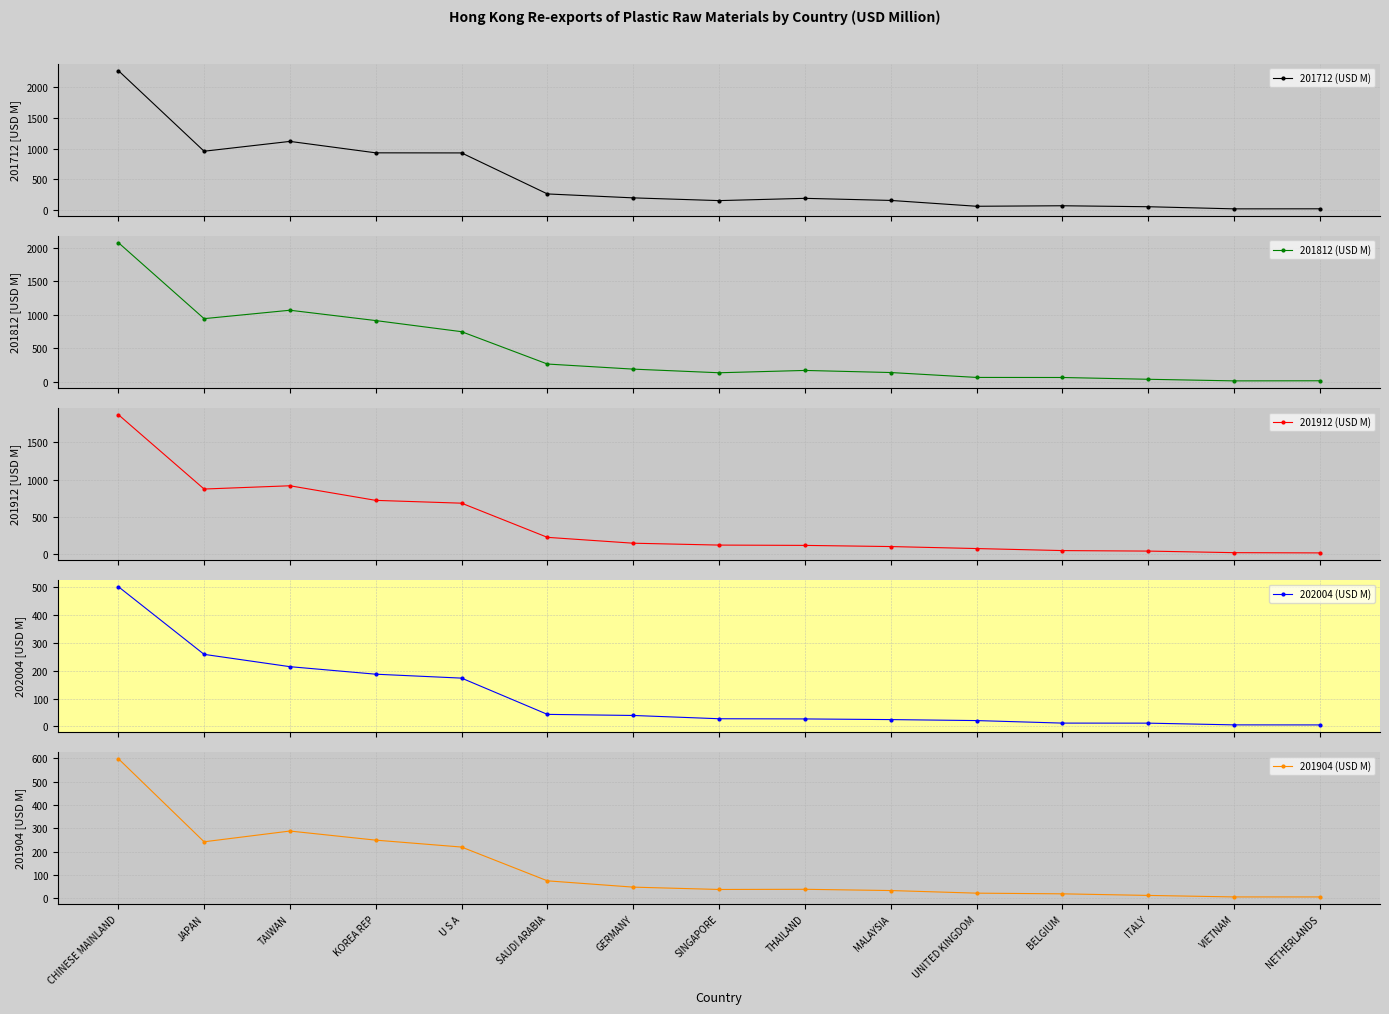

At which category is the sum across all series the highest?

CHINESE MAINLAND